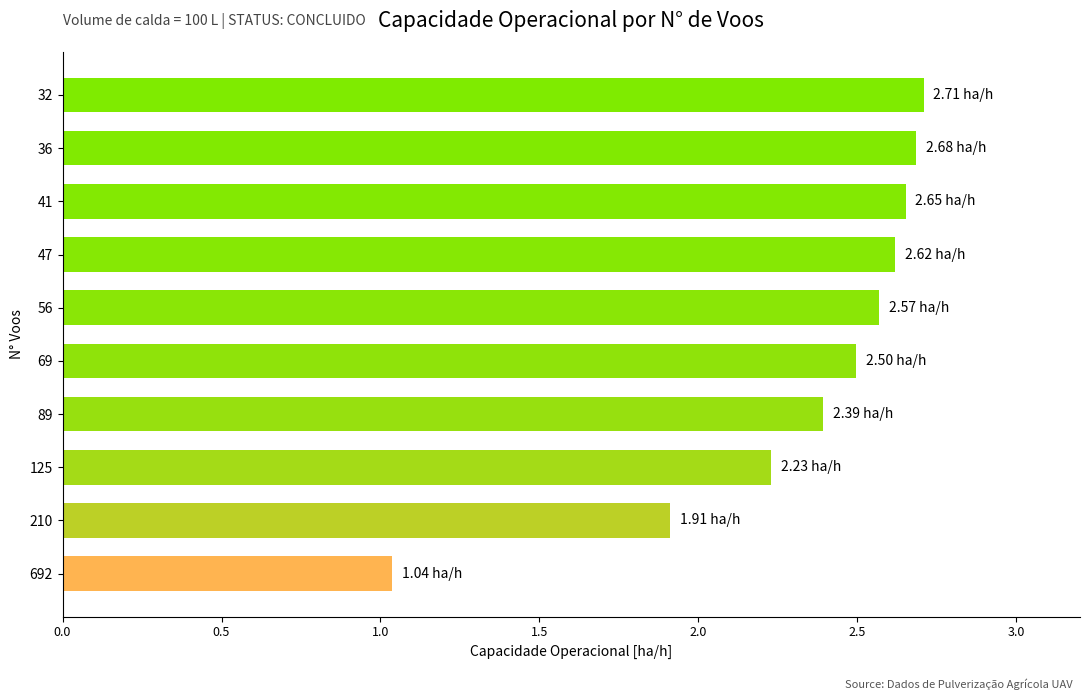

What is the change in value from 47 to 36?

+0.1